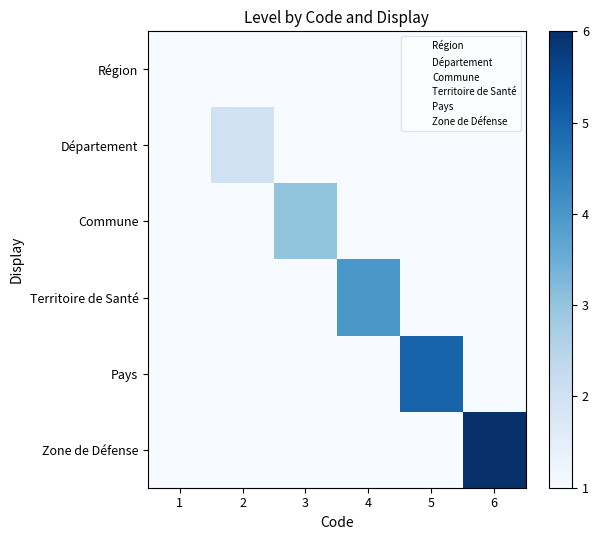

Rank the categories by Région value from lowest to highest.

1, 2, 3, 4, 5, 6